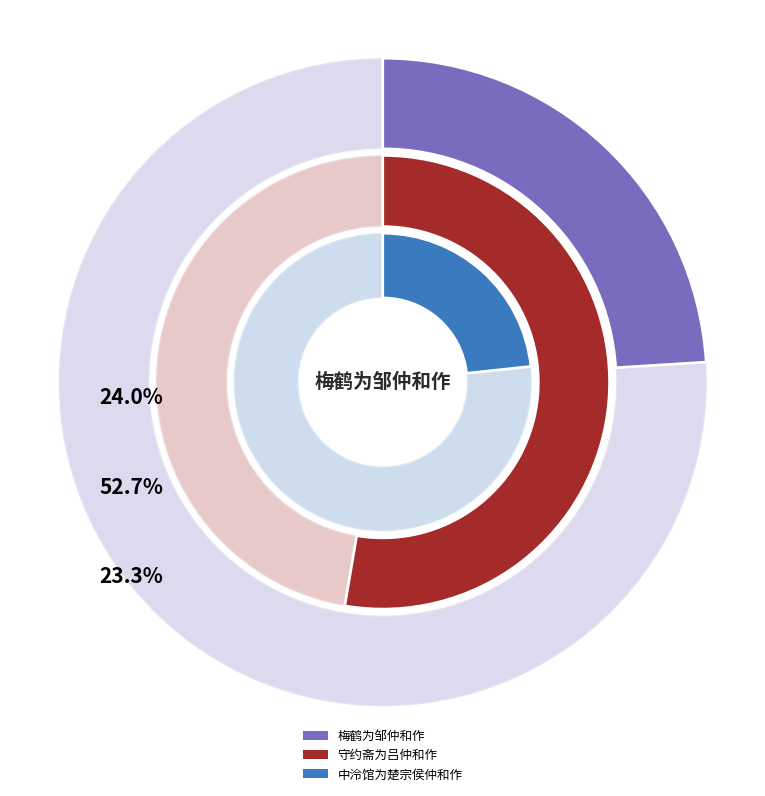

What is the ratio of the value at 梅鹤为邹仲和作 to the value at 中泠馆为楚宗侯仲和作?

1.0